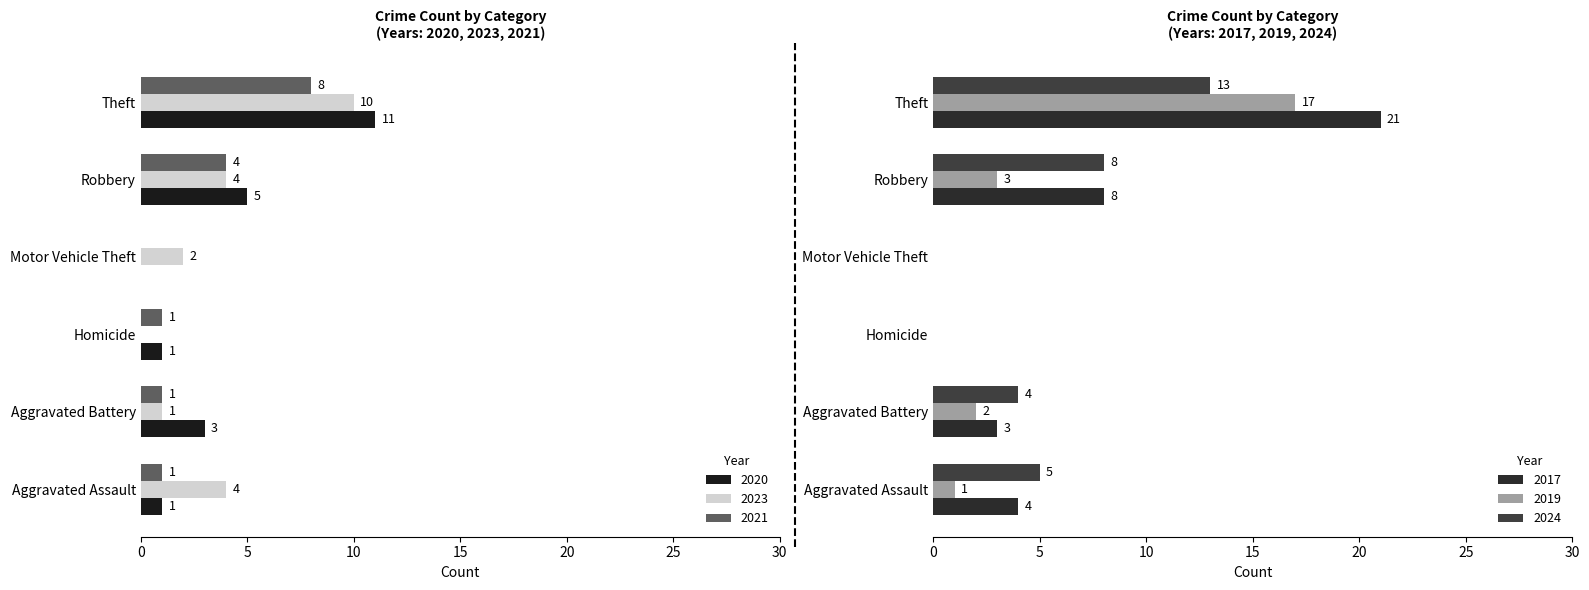

Reading left to right, what are all the values shown in this chart?

2020: Aggravated Assault=1	Aggravated Battery=3	Homicide=1	Motor Vehicle Theft=0	Robbery=5	Theft=11
2023: Aggravated Assault=4	Aggravated Battery=1	Homicide=0	Motor Vehicle Theft=2	Robbery=4	Theft=10
2021: Aggravated Assault=1	Aggravated Battery=1	Homicide=1	Motor Vehicle Theft=0	Robbery=4	Theft=8
2017: Aggravated Assault=4	Aggravated Battery=3	Homicide=0	Motor Vehicle Theft=0	Robbery=8	Theft=21
2019: Aggravated Assault=1	Aggravated Battery=2	Homicide=0	Motor Vehicle Theft=0	Robbery=3	Theft=17
2024: Aggravated Assault=5	Aggravated Battery=4	Homicide=0	Motor Vehicle Theft=0	Robbery=8	Theft=13